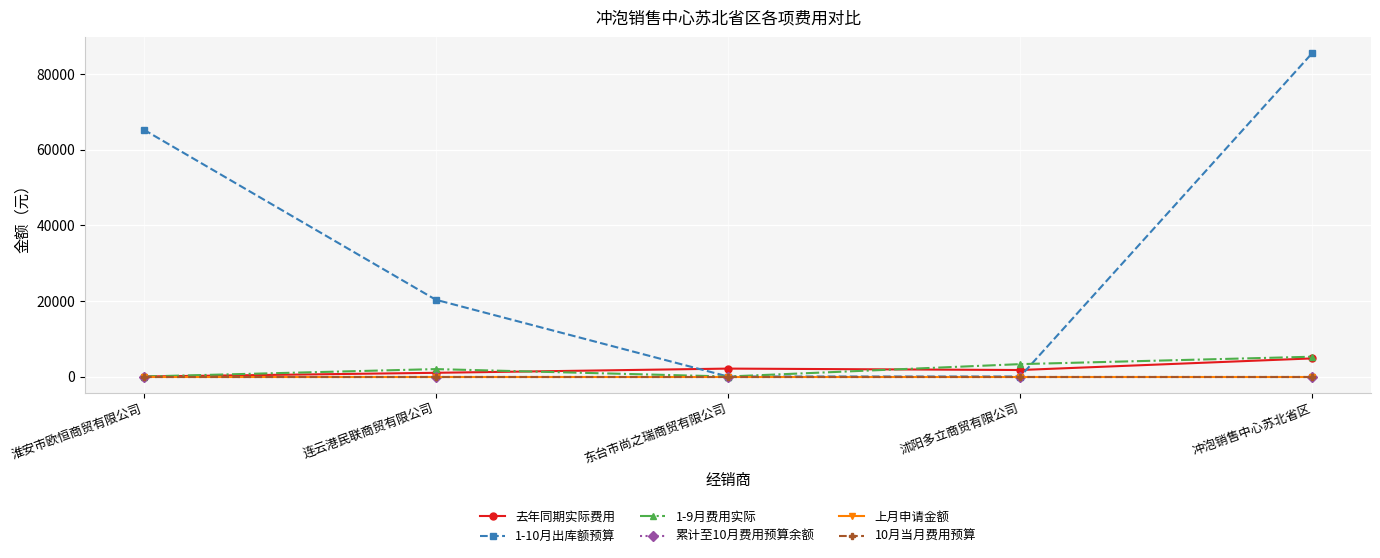

How many distinct data groups are displayed?

6